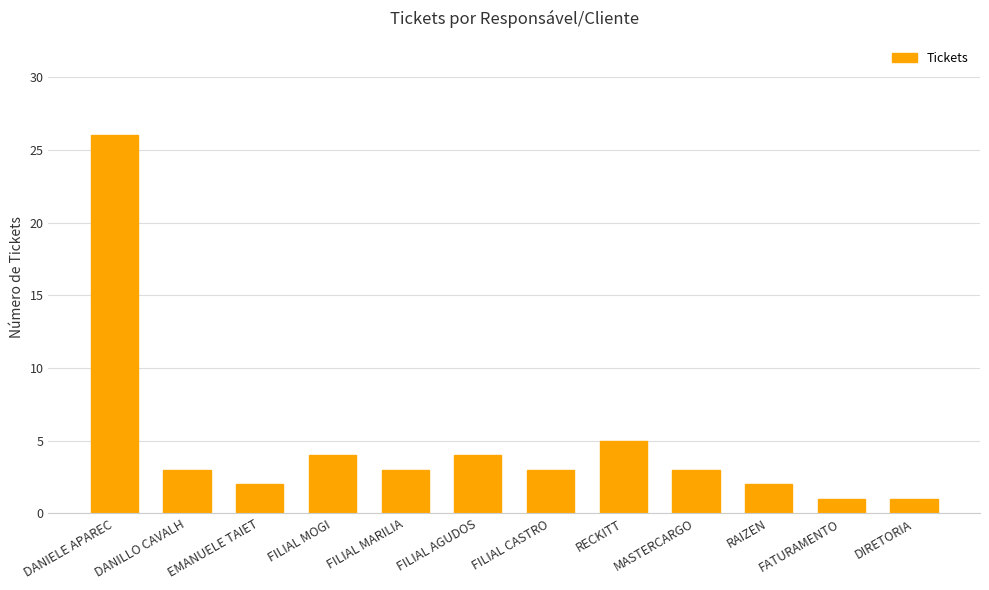

What is the label of the 5th bar from the left?

FILIAL MARILIA